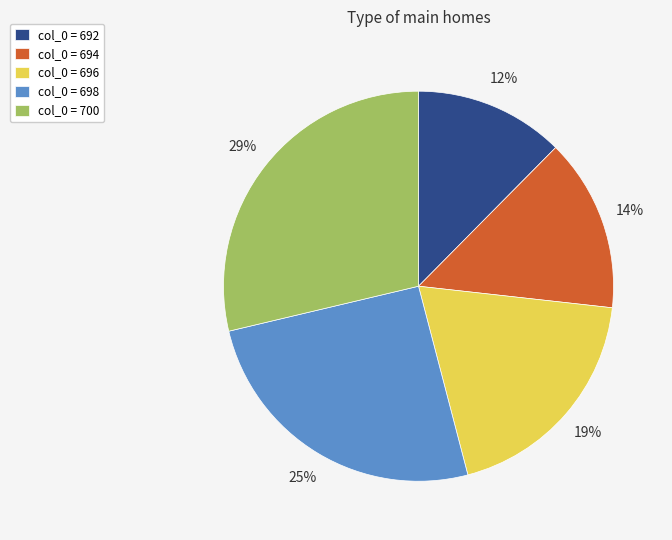

The col_0 = 696 slice represents 6% of the pie. True or false?

False